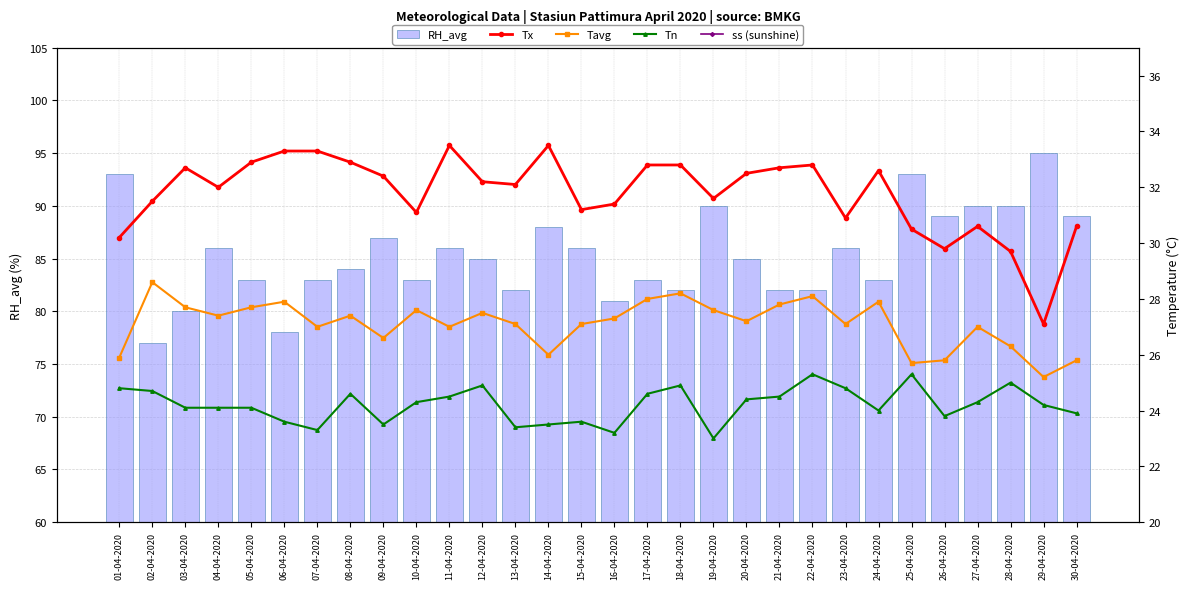

What is the total value across all series at 16-04-2020?

163.9